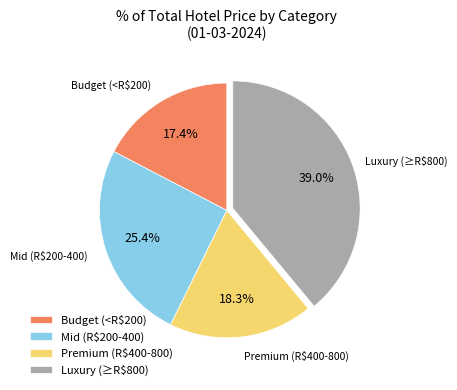

How many slices are in this pie chart?

4